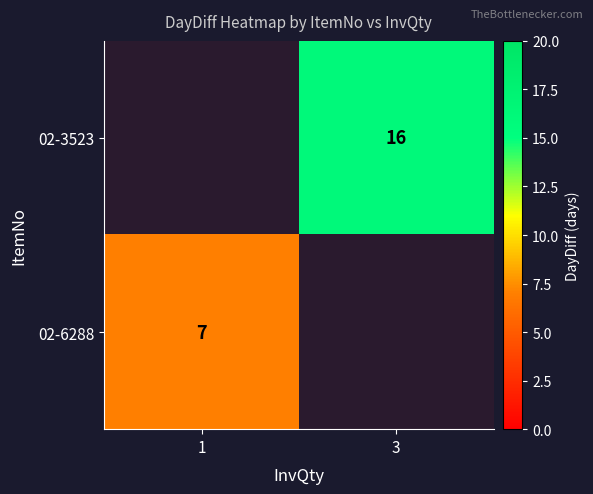

True or false: 02-6288 has a value of 9 at 1.

False